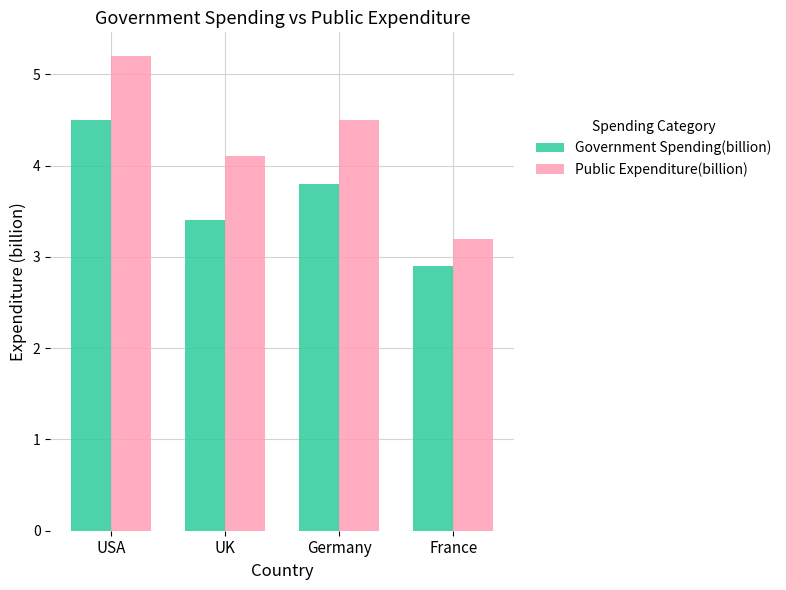

What is the sum of the Government Spending(billion) values at USA and Germany?

8.3